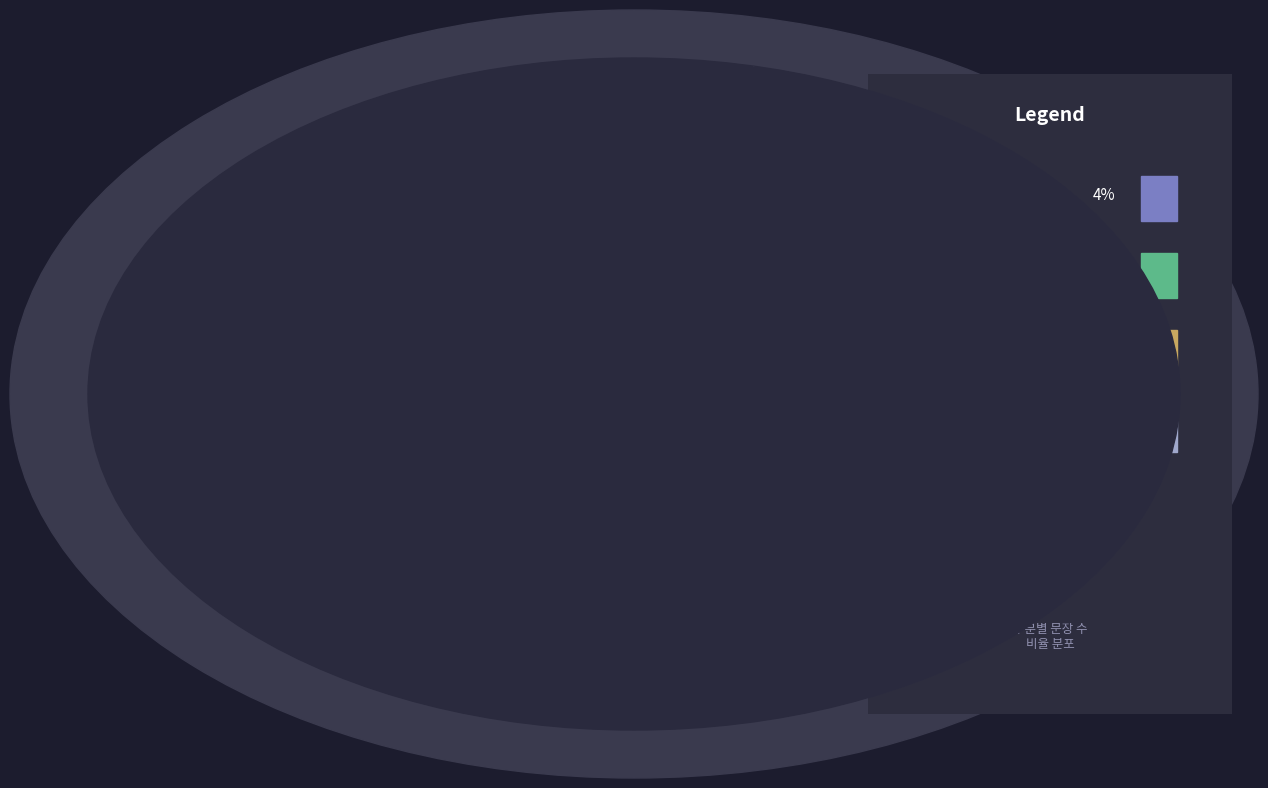

What percentage is the 결정요지 slice, to the nearest percent?

3%